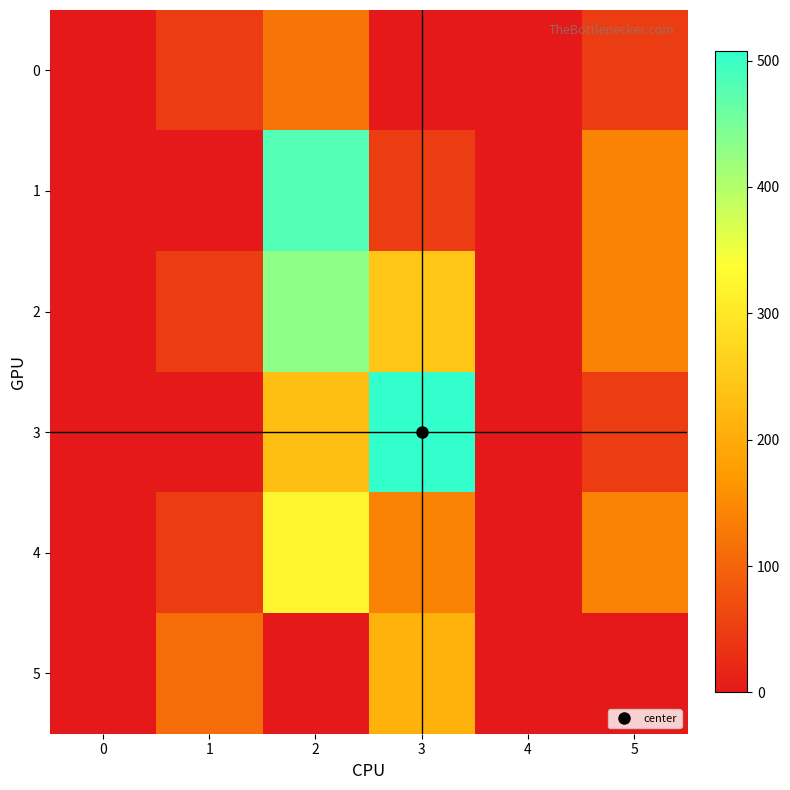

Which series has the largest range (max minus min)?

3